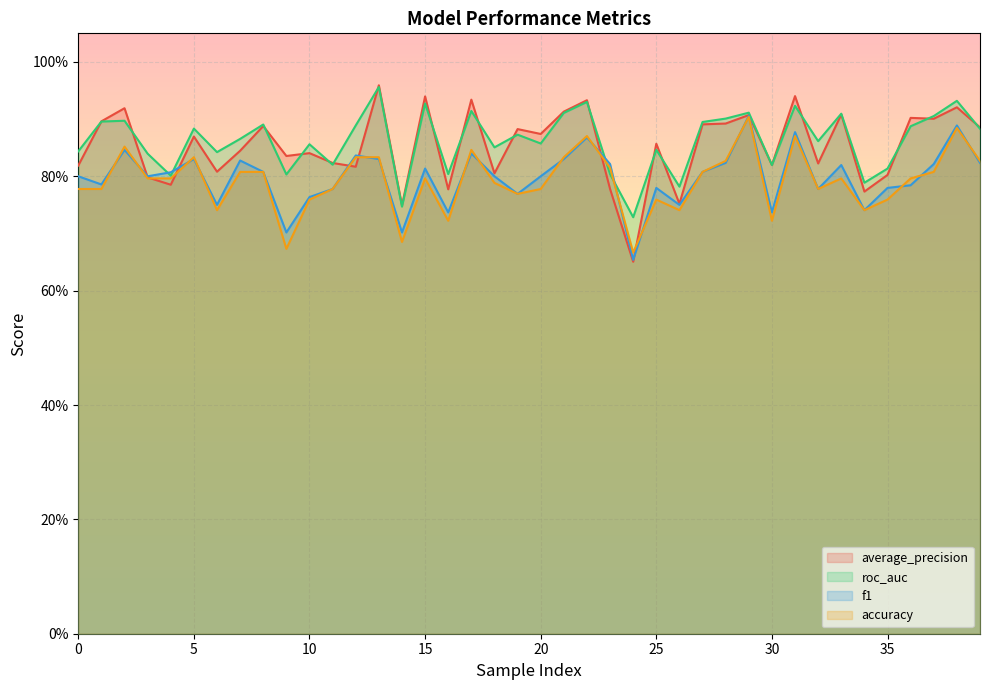

What value does the average_precision series have at 4?

0.8